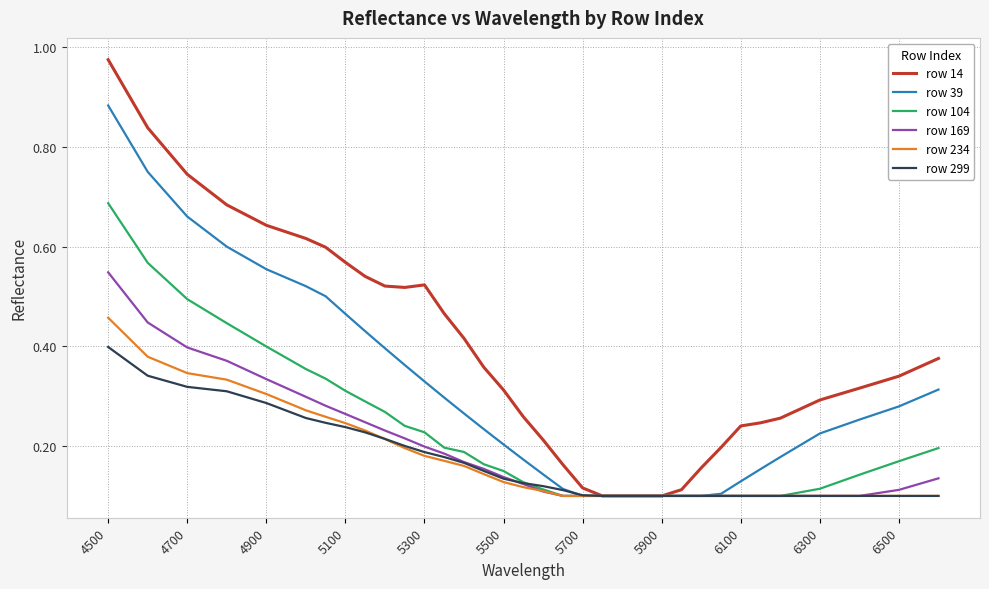

Which series has the largest total across all categories?

row 14